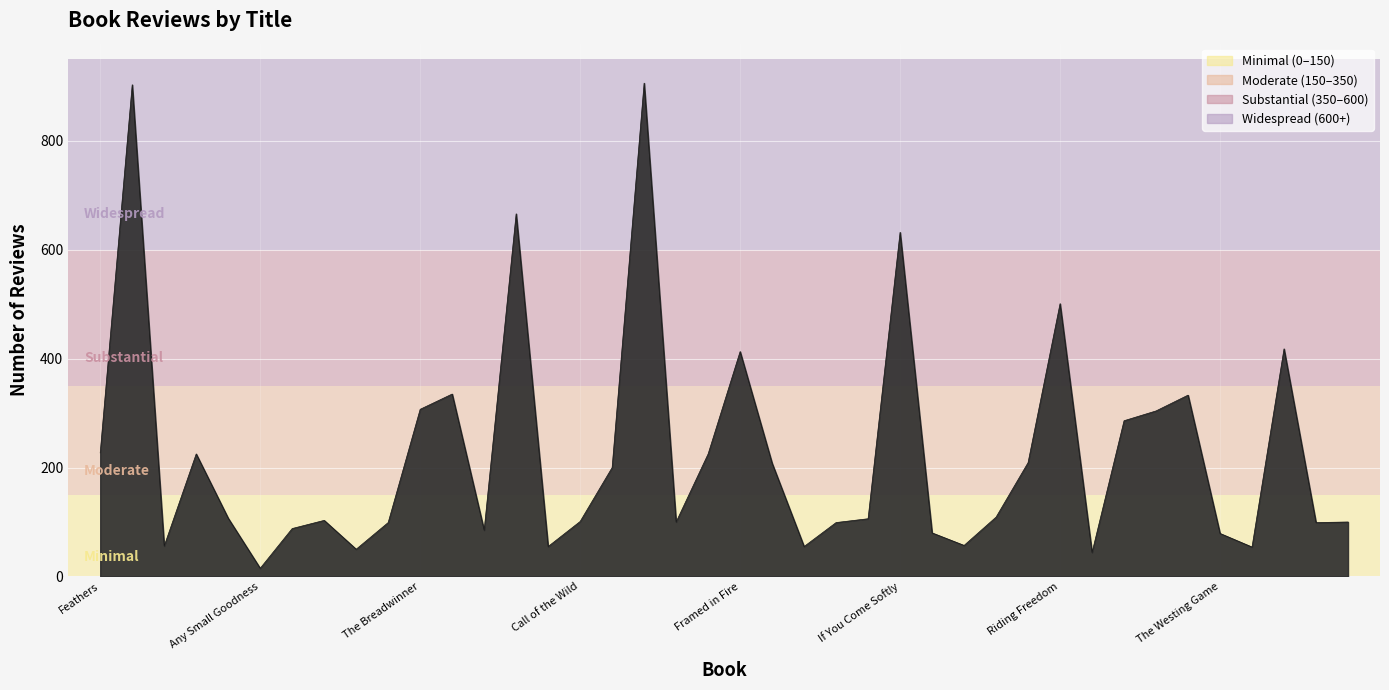

What is the greatest value displayed?

906